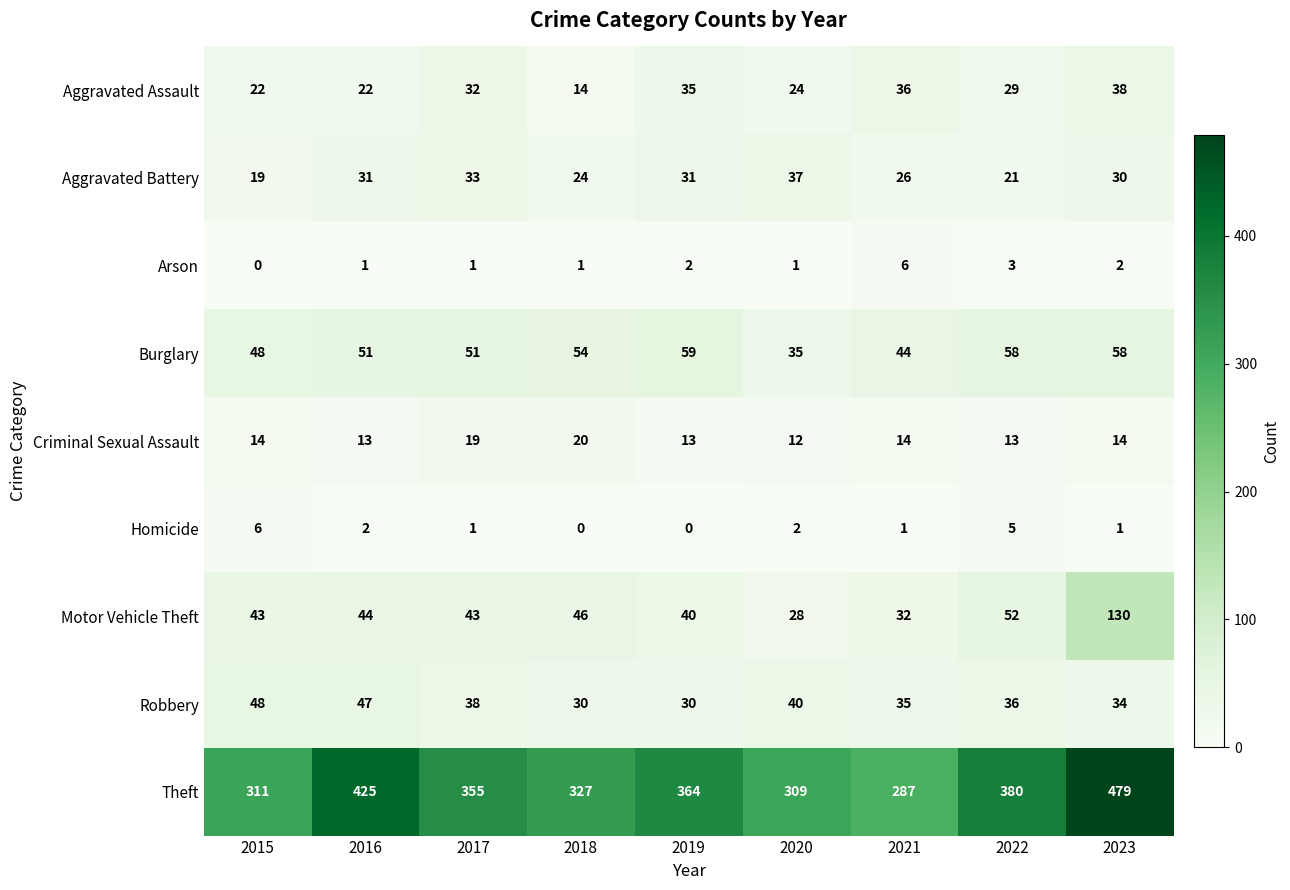

At which category is the sum across all series the highest?

2023